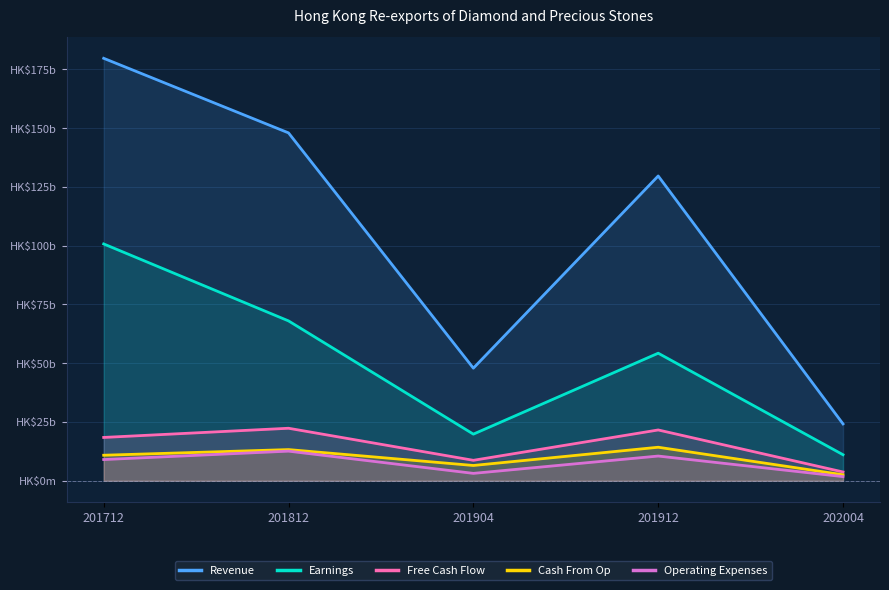

How many interior local peaks does the Revenue series have?

1